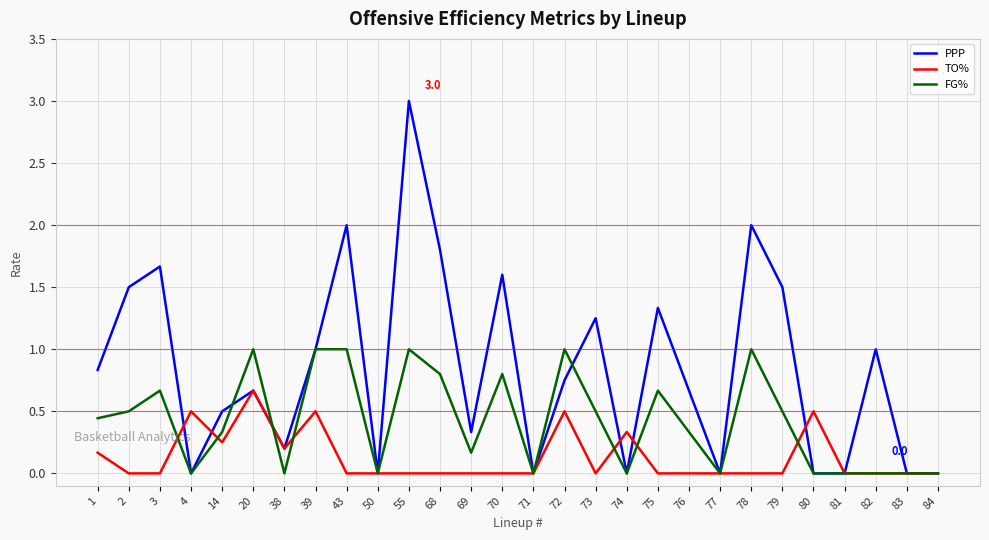

Which series has the largest range (max minus min)?

PPP